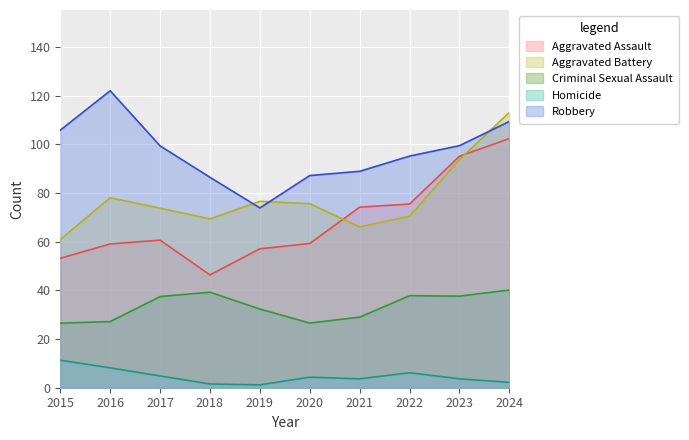

How many interior local peaks does the Aggravated Battery series have?

2